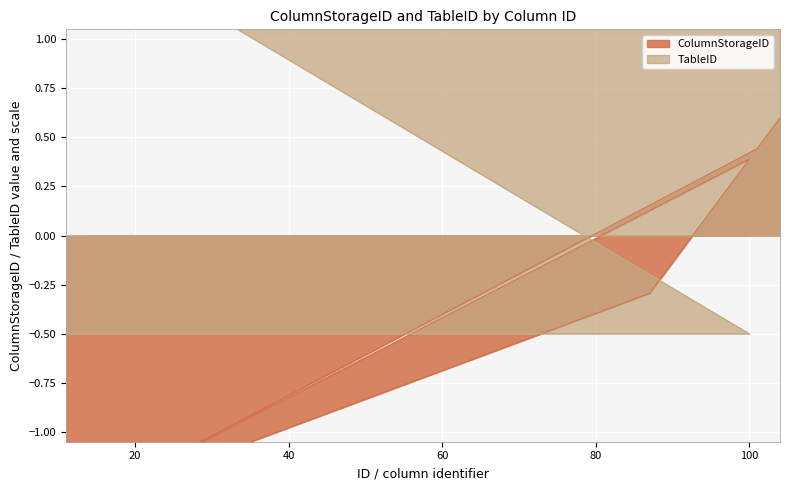

Where is TableID nearest to the value 0?

11